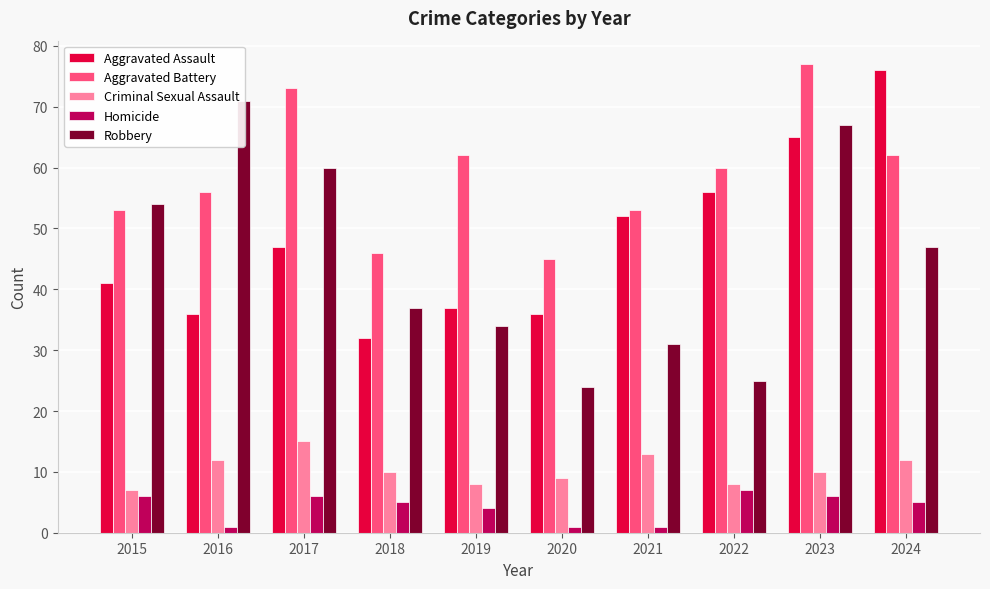

Is the value of Aggravated Battery at 2015 greater than the value of Robbery at 2024?

Yes